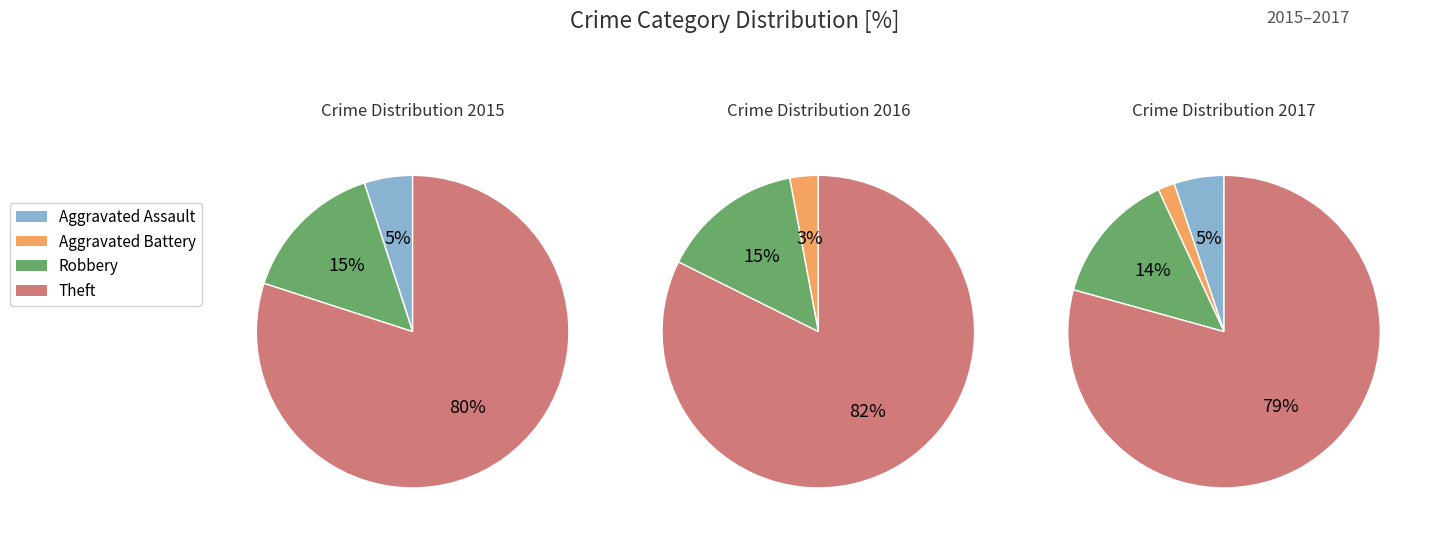

Is there a majority slice in this chart?

Yes